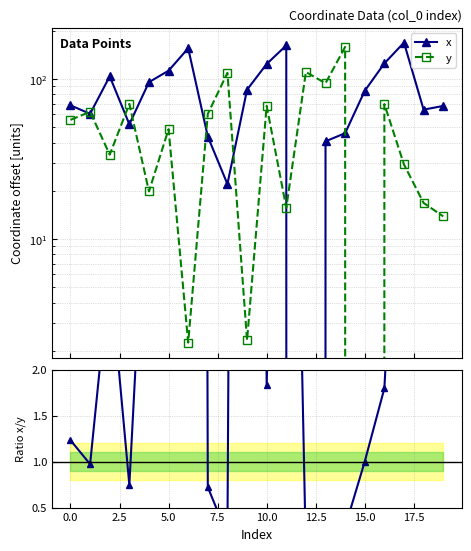

What is the difference between the maximum and minimum values in the x / y series?

69.1